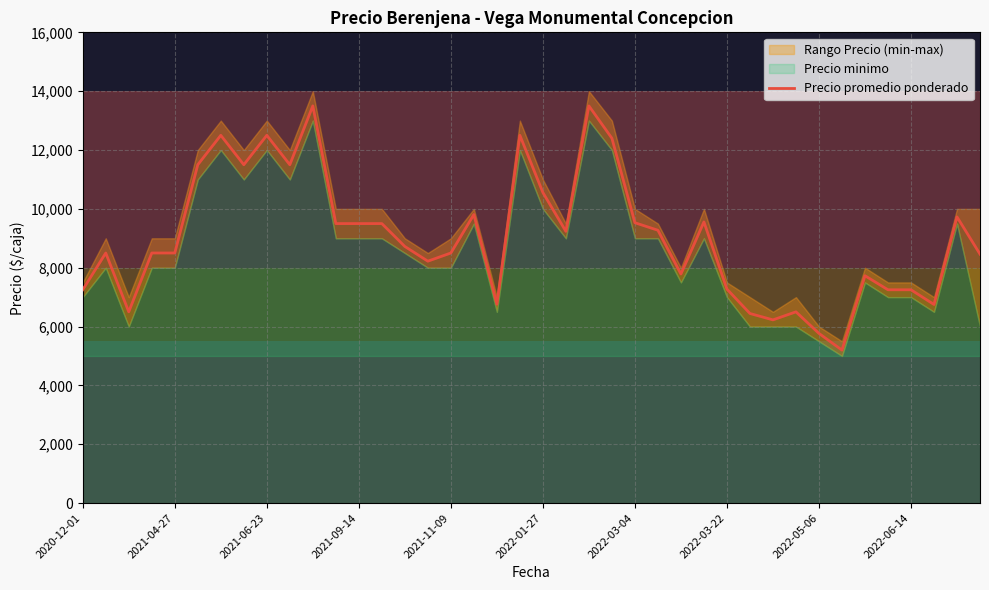

What is the approximate value at 15?

8222